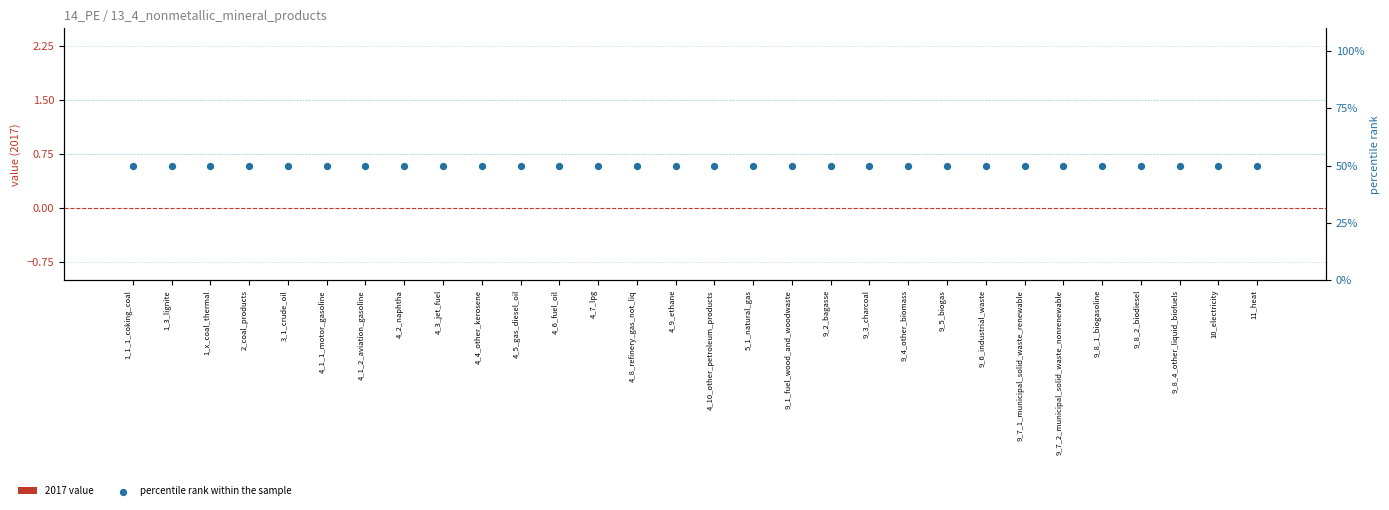

Is the value of percentile rank within the sample at 9_3_charcoal greater than the value of 2017 value at 4_3_jet_fuel?

Yes